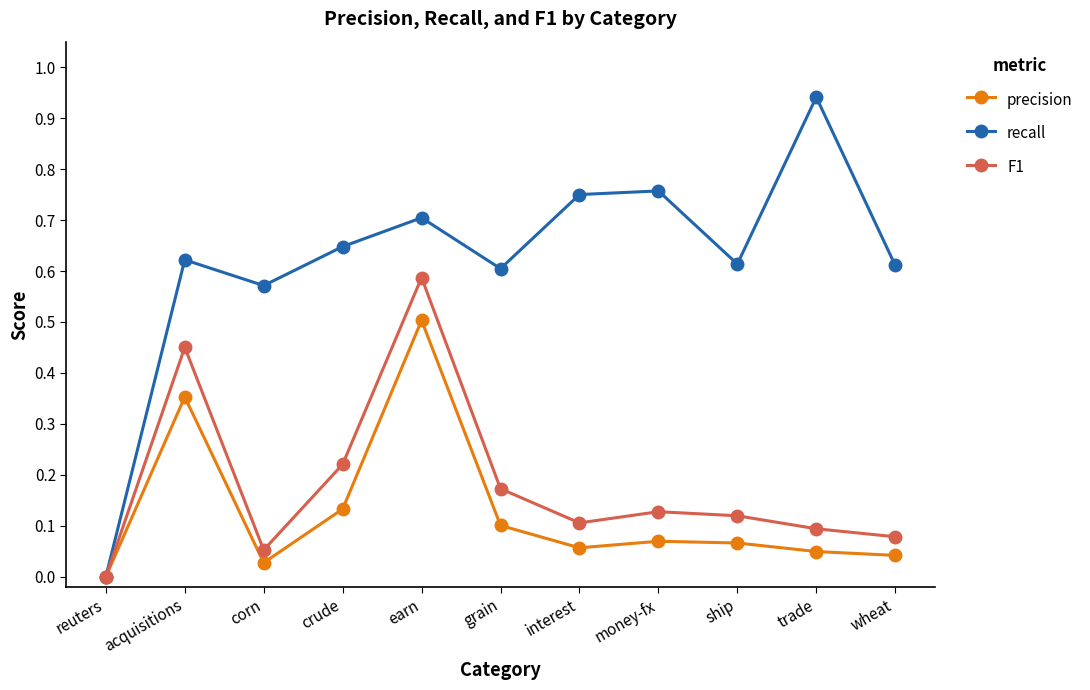

At which category does F1 reach its first local peak?

acquisitions